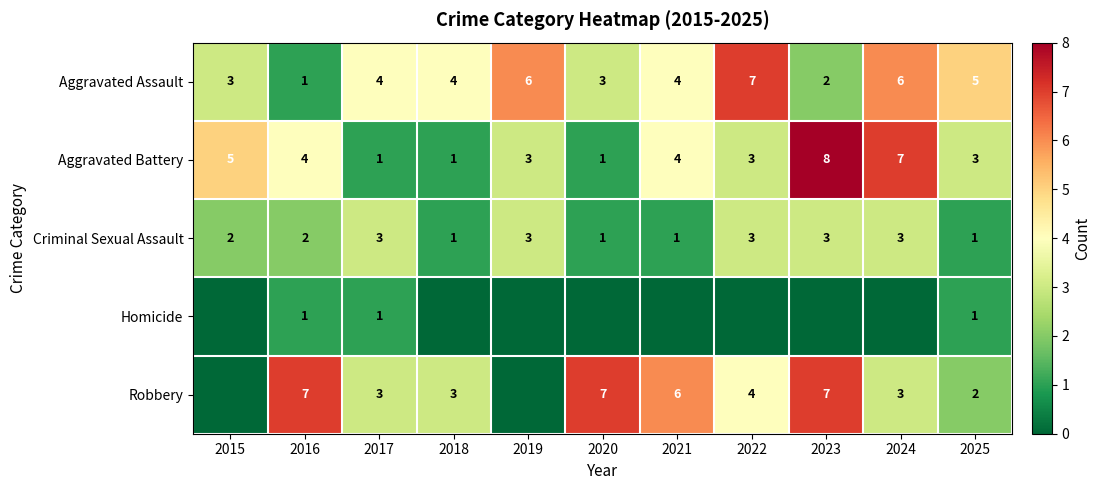

What is the spread (max minus min) of values at 2015?

5